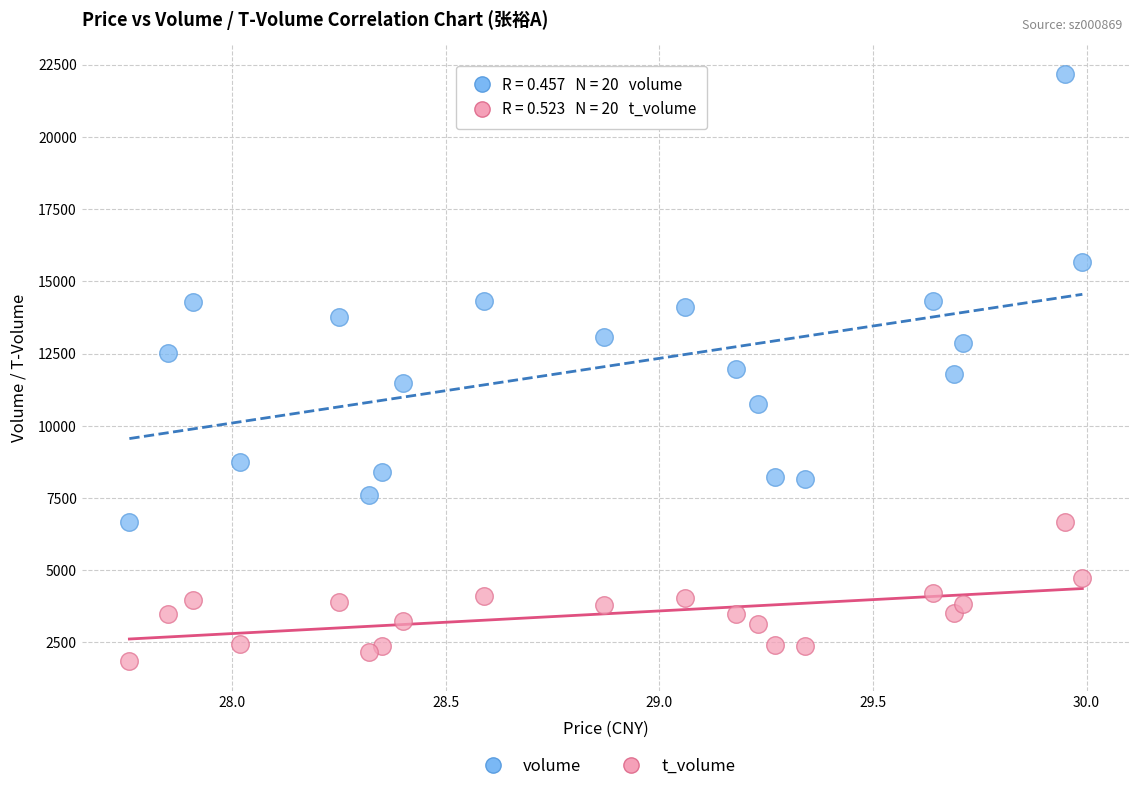

Which series reaches the maximum Y coordinate?

volume